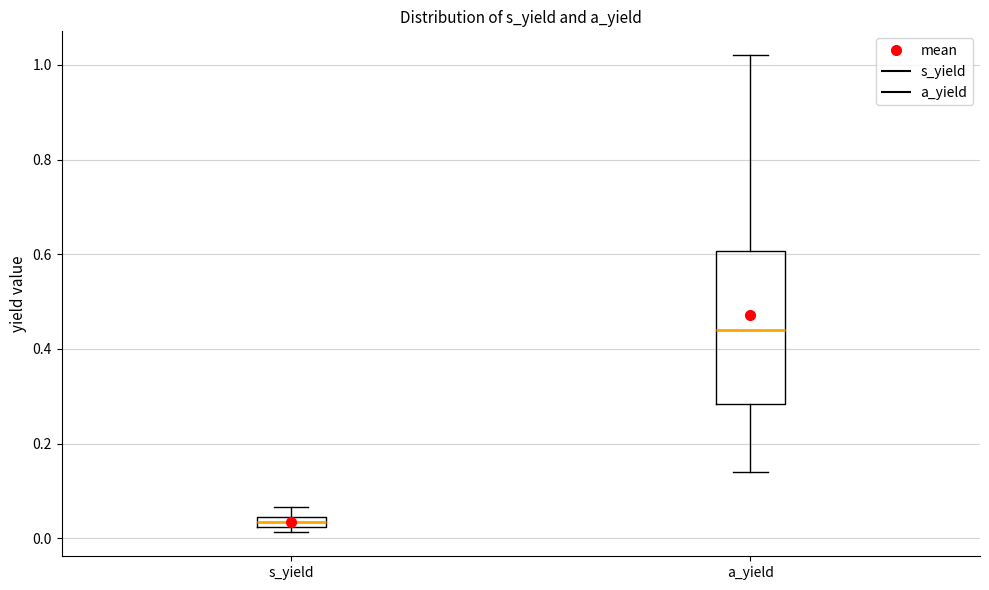

Where does the upper whisker of the box for a_yield end on the y-axis? The values are not printed on the chart, so give them approximately, as read against the axis.

1.02